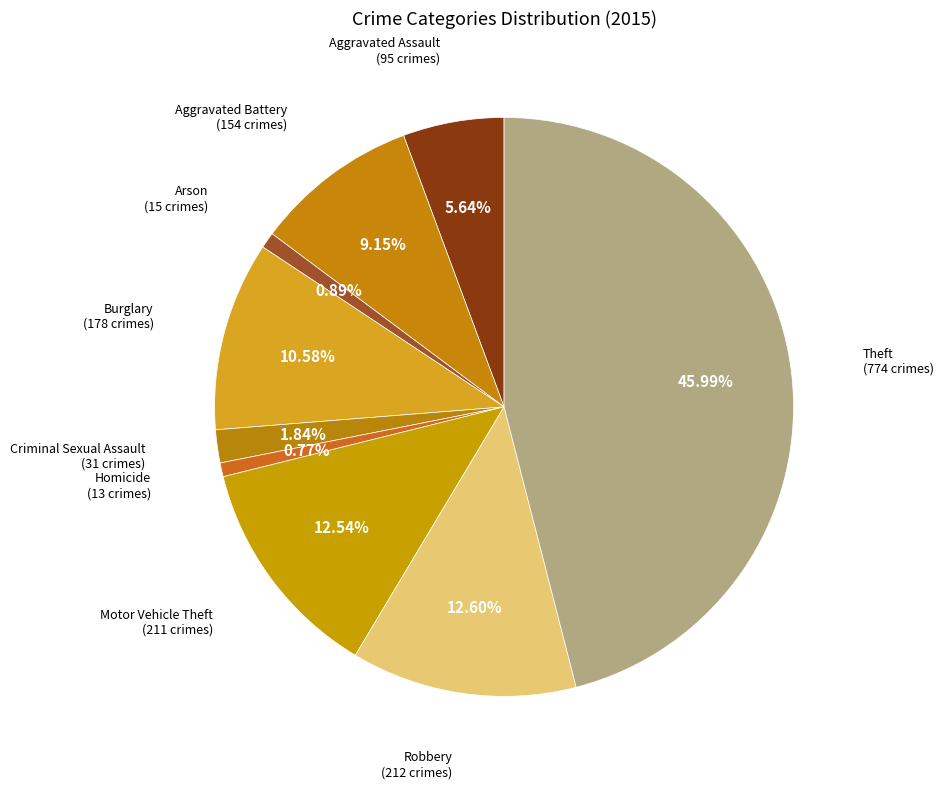

What is the ratio of the value at Arson to the value at Robbery?

0.1